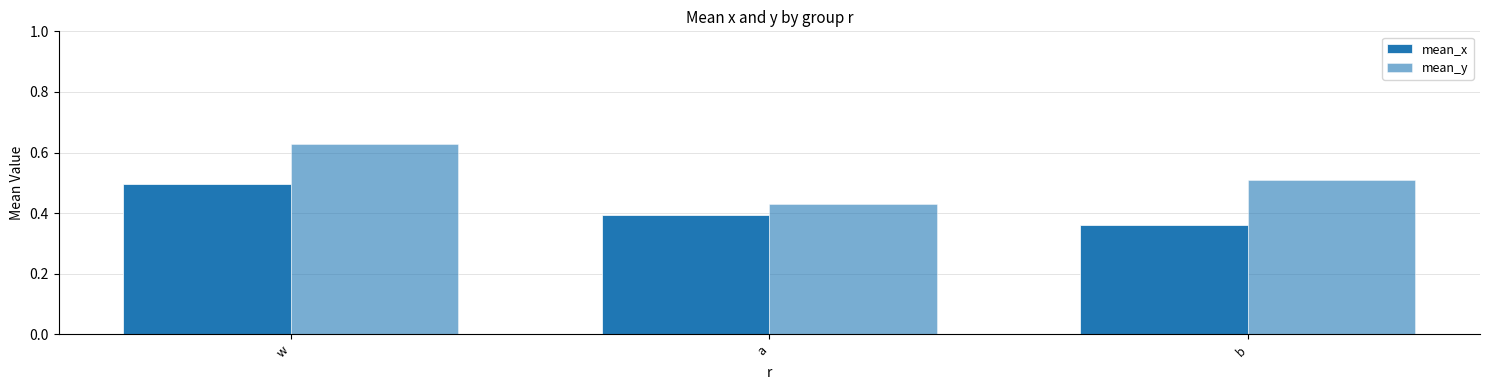

How many categories are shown in the chart?

3